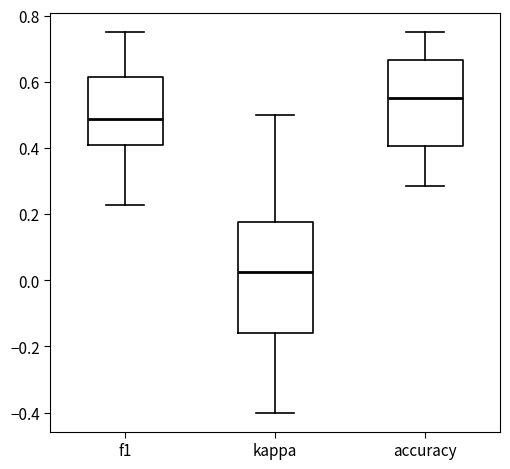

Where is the upper edge of the box for accuracy on the y-axis? The values are not printed on the chart, so give them approximately, as read against the axis.

0.66